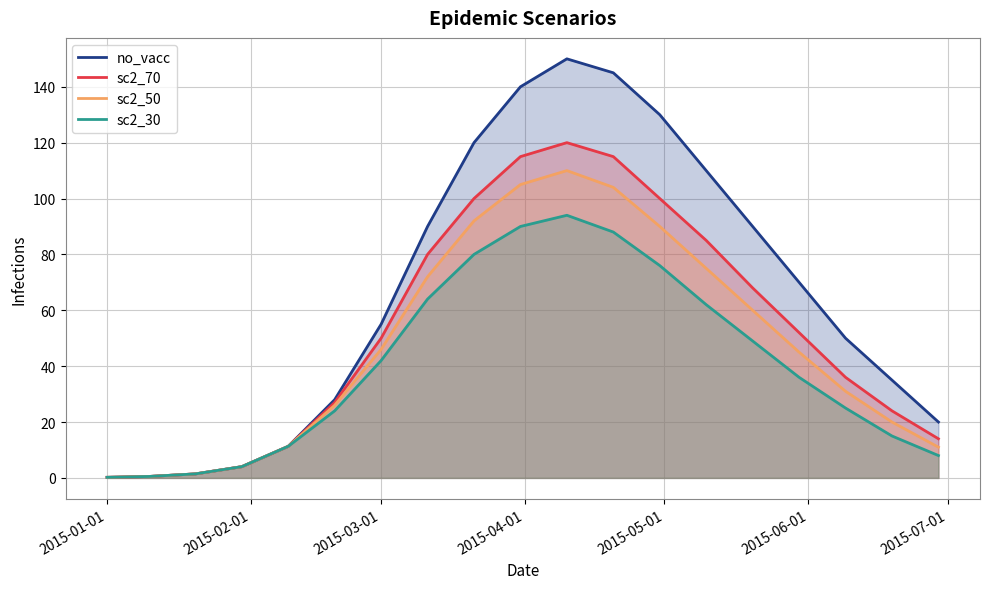

What is the highest value of the sc2_70 series?

120.0